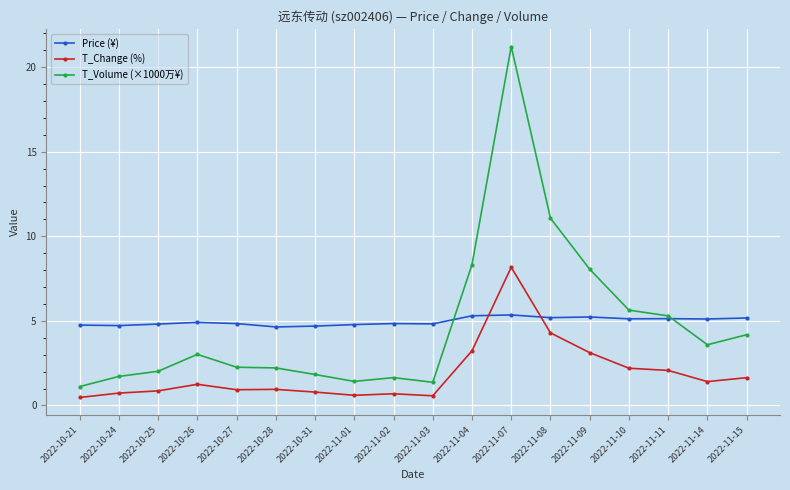

At which label is T_Volume (×1000万¥) closest to 11?

2022-11-08